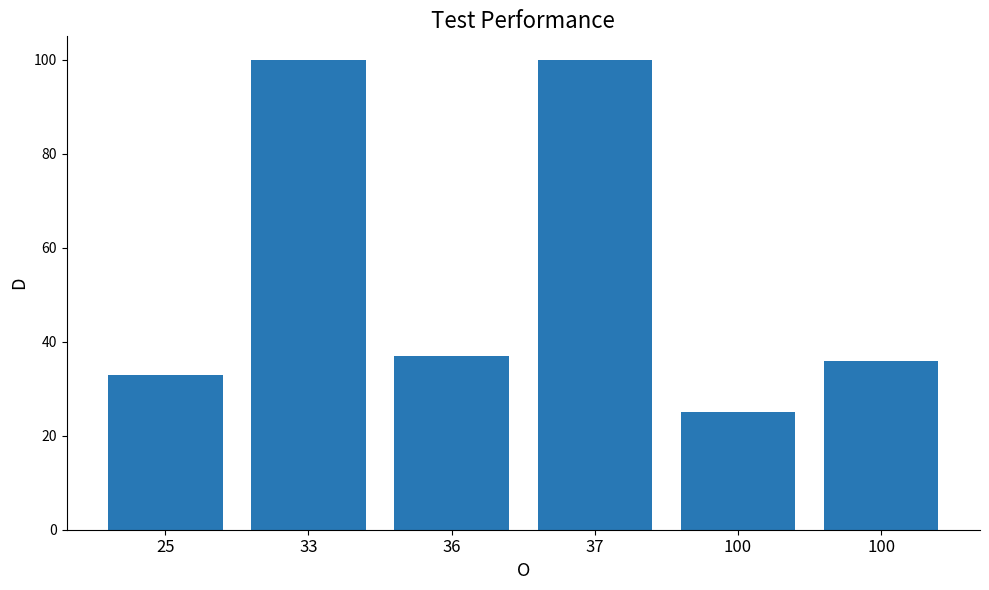

Are the bars grouped side by side (vs. stacked)?

No